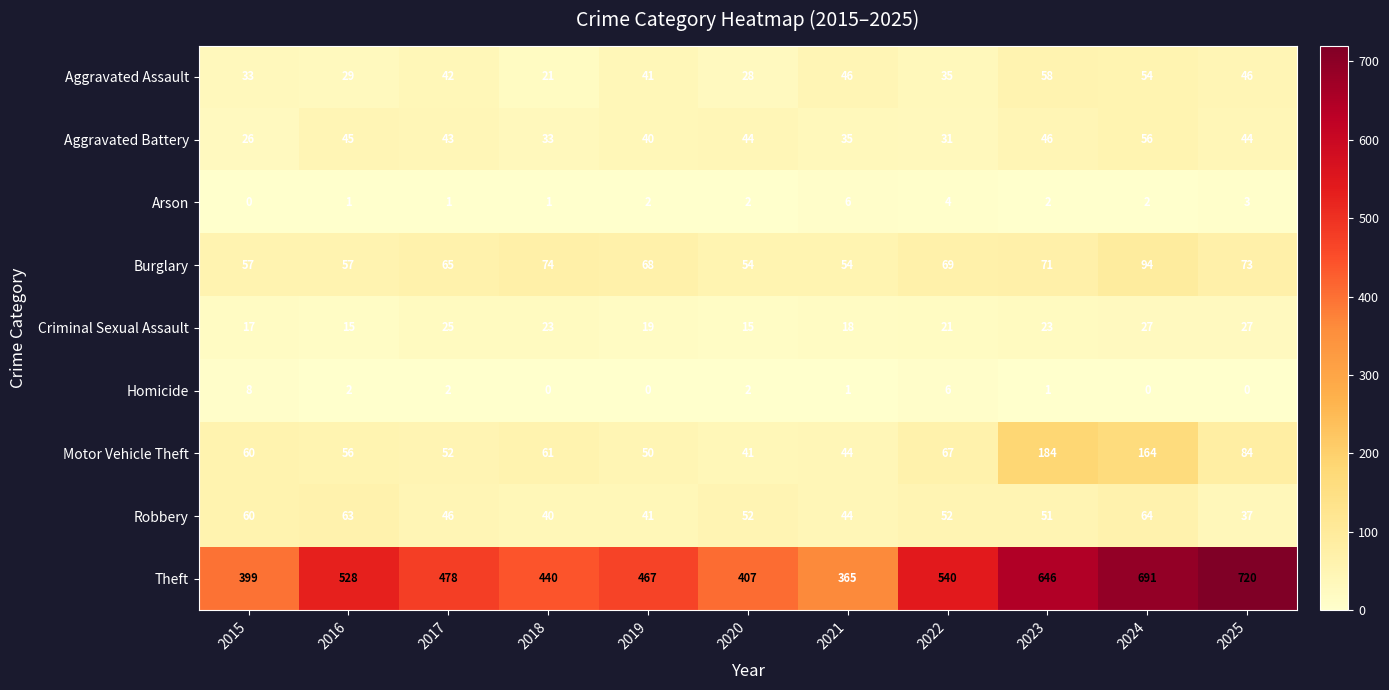

True or false: Robbery has a value of 17 at 2018.

False